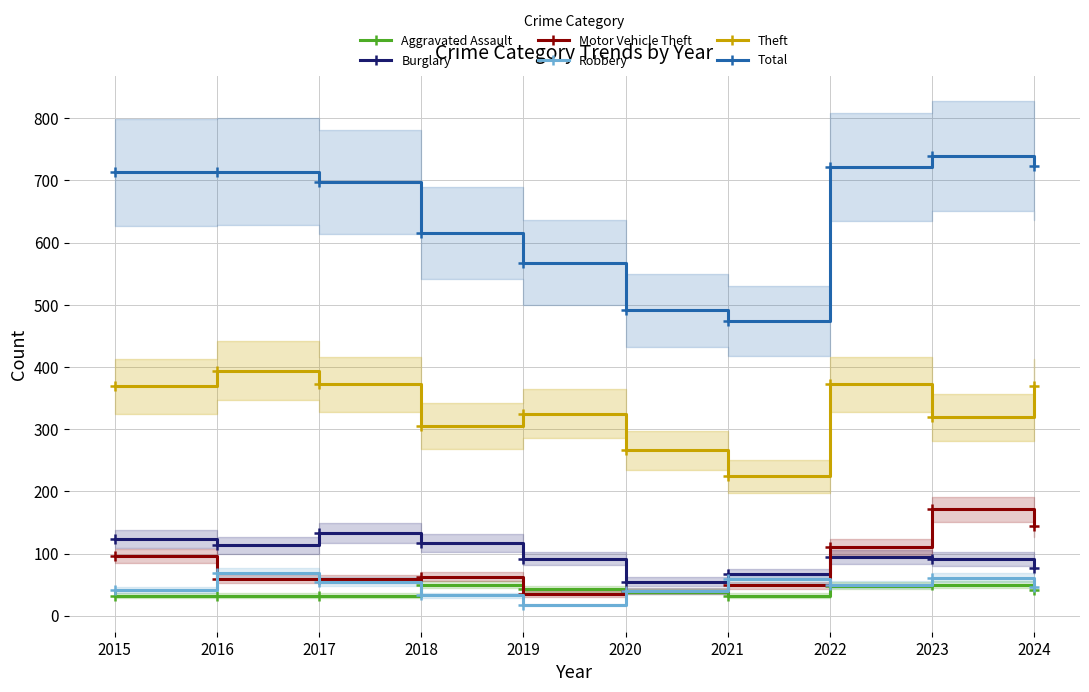

Reading left to right, list all the values displayed in this chart.

Aggravated Assault: 32	32	32	50	43	39	32	48	50	41
Burglary: 123	113	133	117	92	55	67	95	91	77
Motor Vehicle Theft: 96	59	59	63	35	40	49	110	171	144
Robbery: 41	69	55	33	17	40	59	50	61	47
Theft: 369	394	372	305	325	266	224	372	319	369
Total: 713	714	697	616	568	491	474	722	739	724